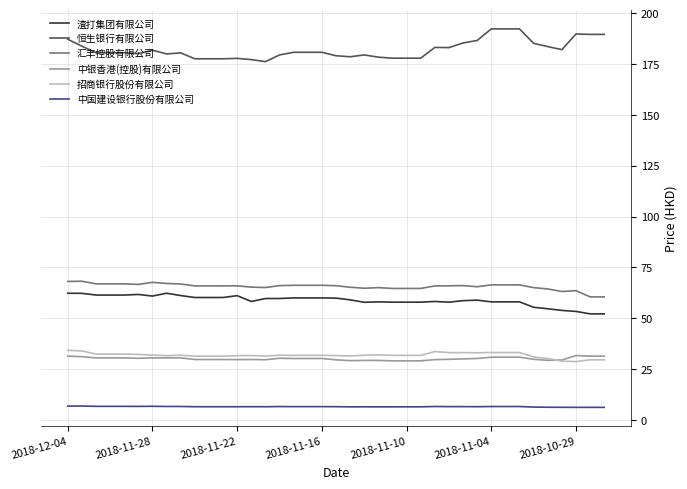

Which series has the widest spread of values?

恒生银行有限公司